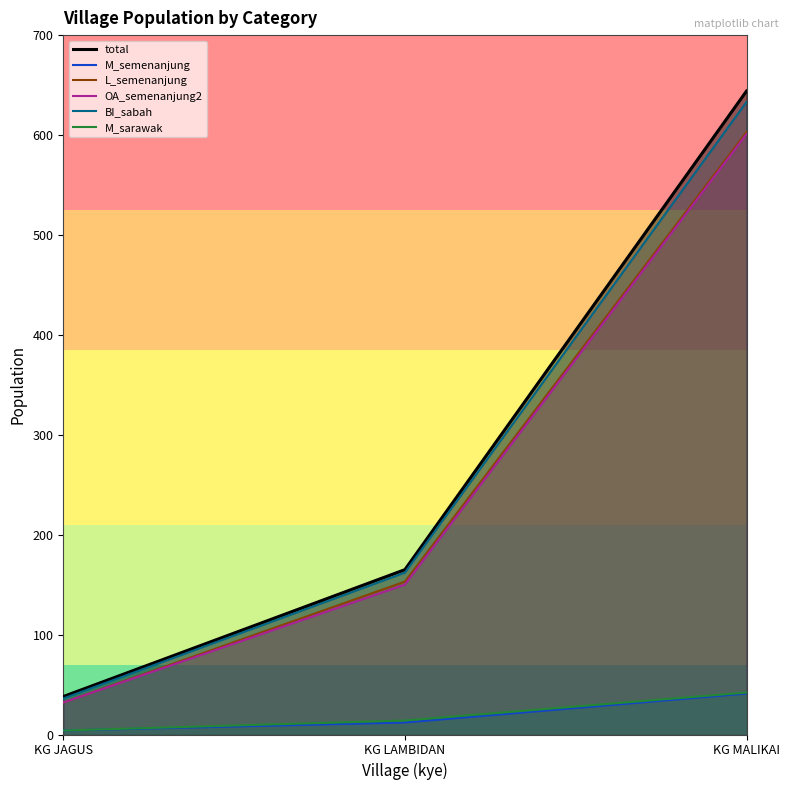

What is the sum of all L_semenanjung values?

788